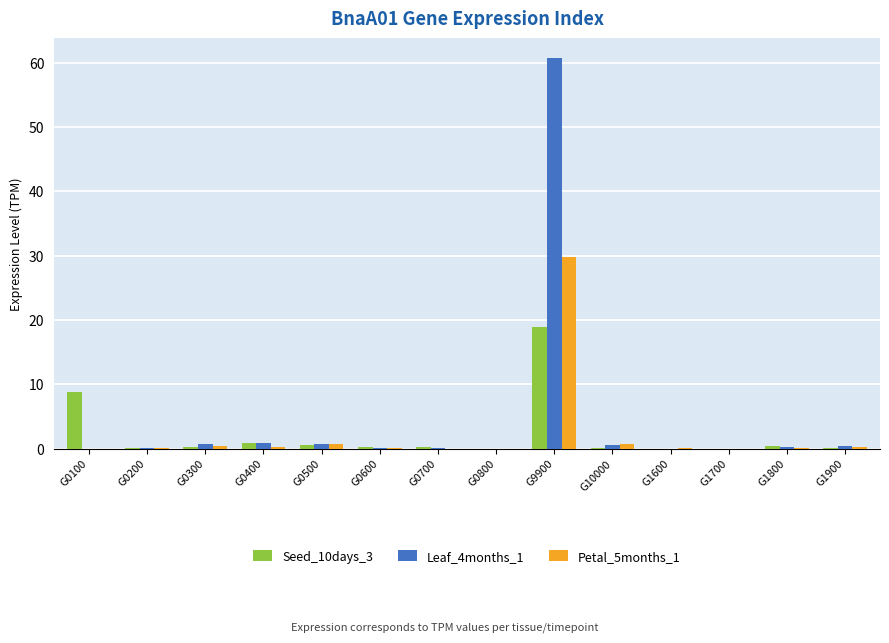

True or false: Seed_10days_3 has a value of -6.2 at G1600.

False